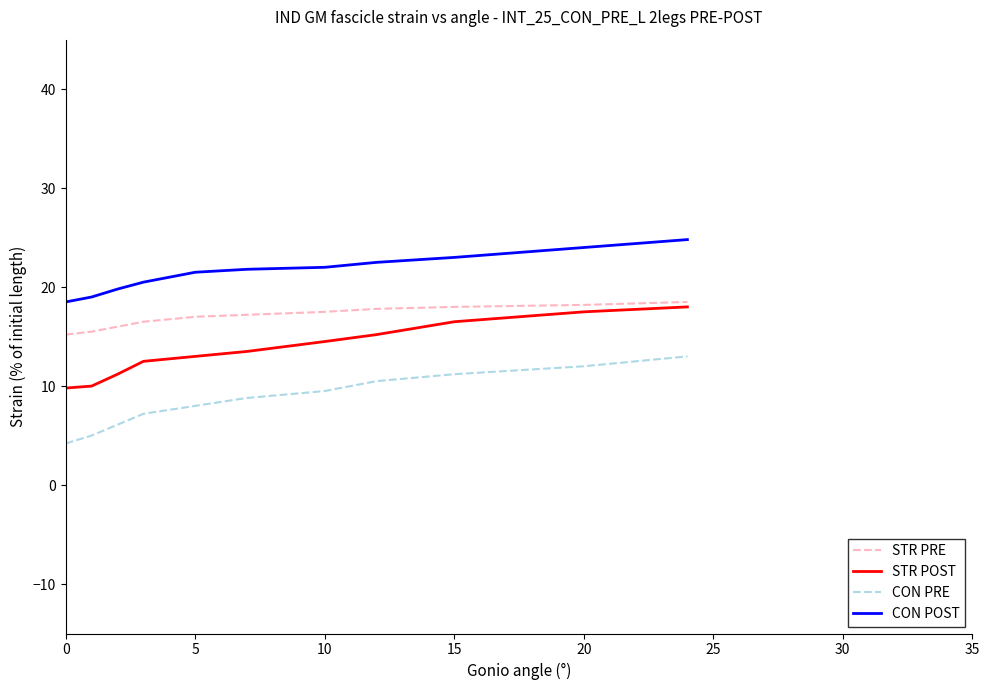

True or false: STR POST and STR PRE intersect in this chart.

False